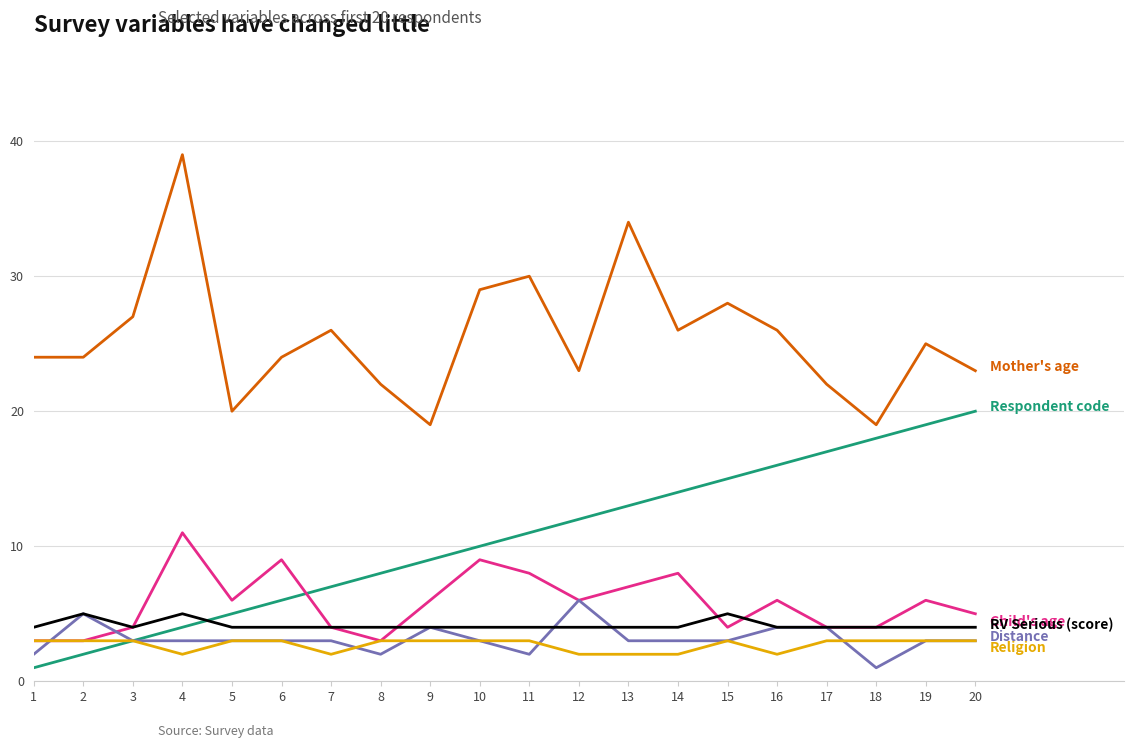

What is the maximum value shown in the chart?

39